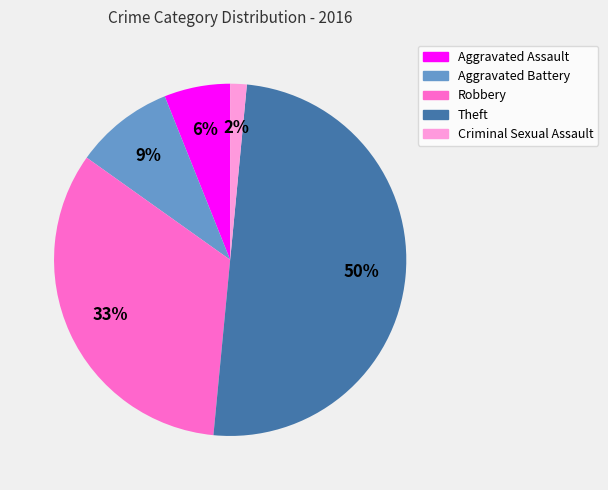

Do Criminal Sexual Assault and Robbery together represent more than half of the pie?

No